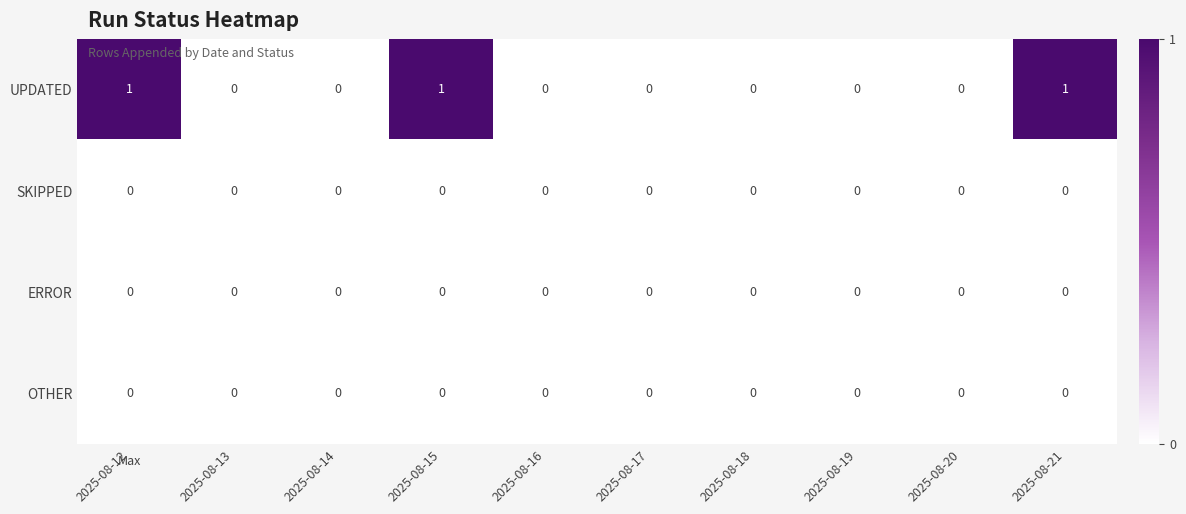

Which series has the largest total across all categories?

UPDATED